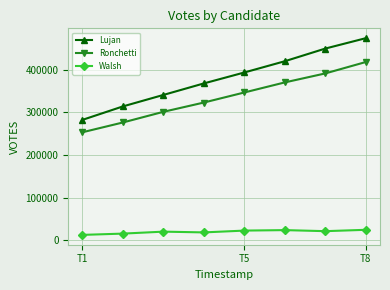

What is the value of the Lujan point at the 1st from the left?

282549